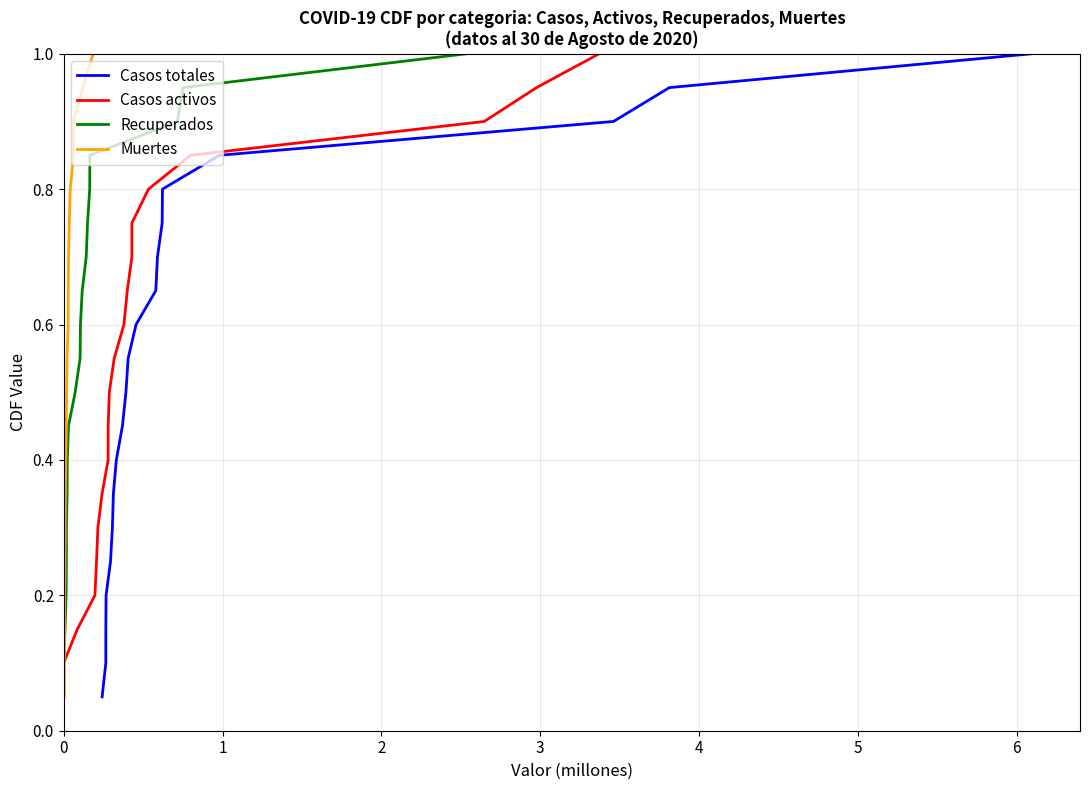

True or false: Casos totales has a value of 0.4 at 5.

False